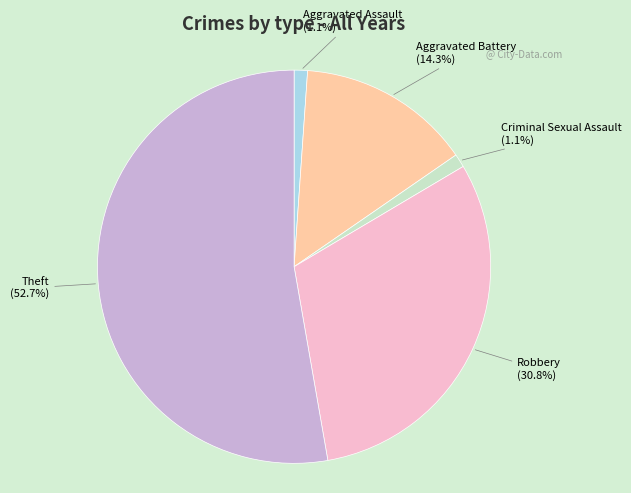

Is there any slice that represents more than half of the pie?

Yes